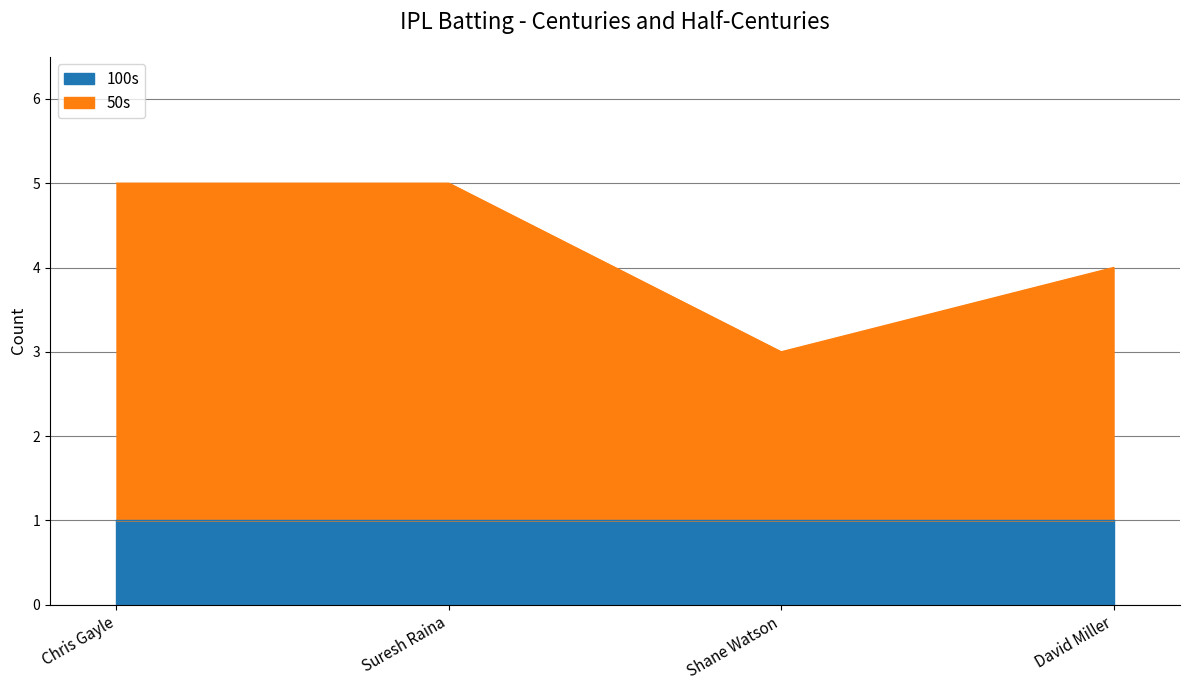

What is the difference between the values at Suresh Raina and David Miller?

1